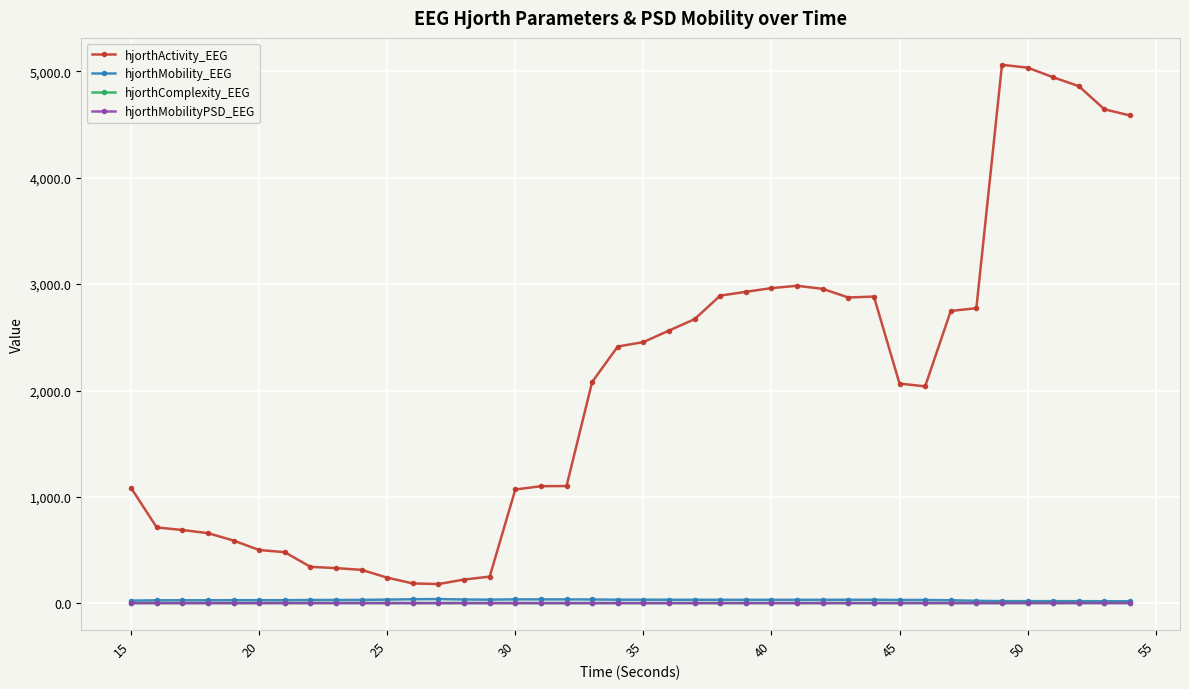

Which series has the widest spread of values?

hjorthActivity_EEG